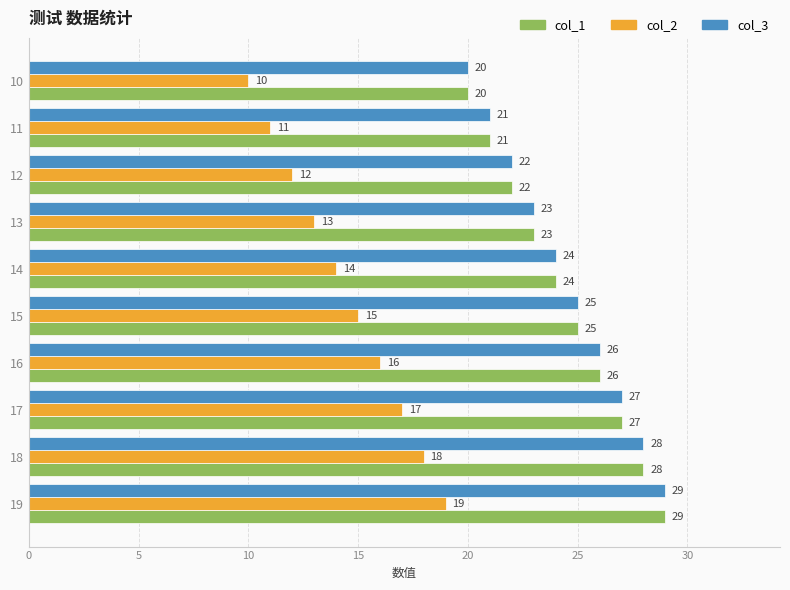

The value of col_3 at 13 is 23. True or false?

True